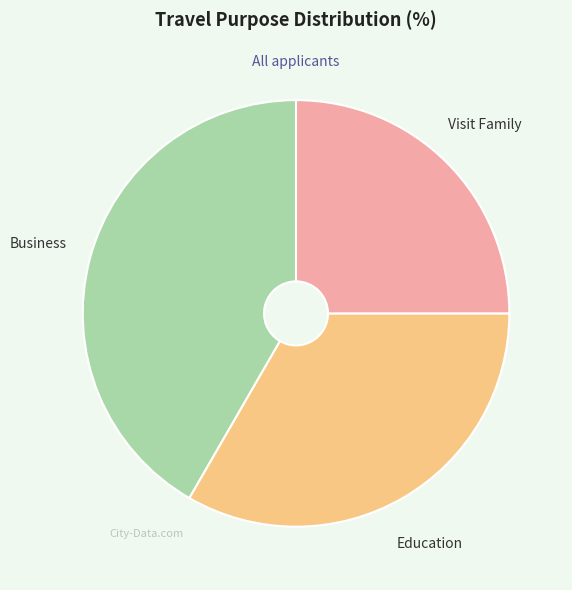

Between Visit Family and Business, which is larger?

Business